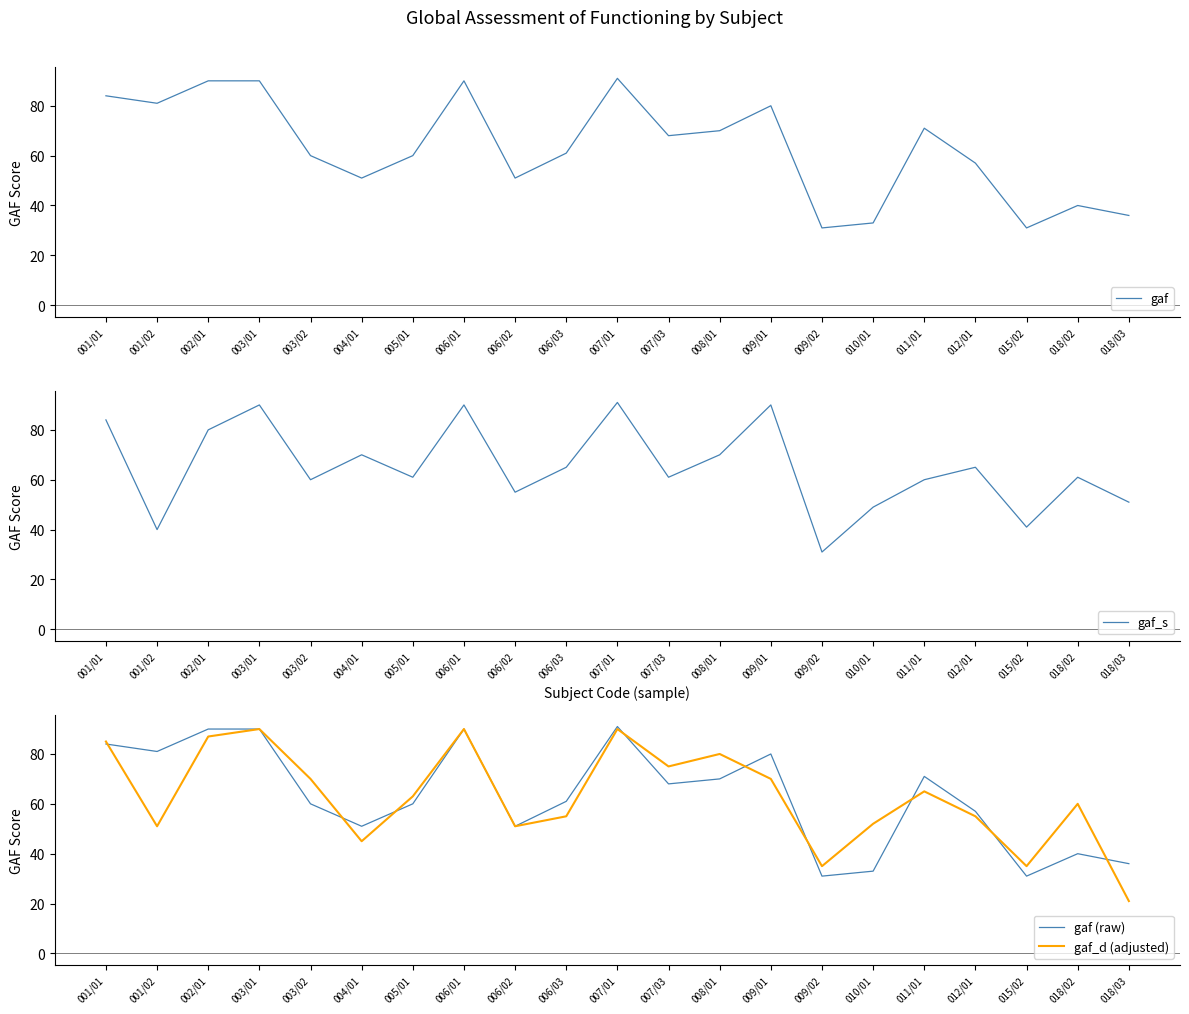

True or false: gaf_s has more than 0 points higher than both neighbors.

True